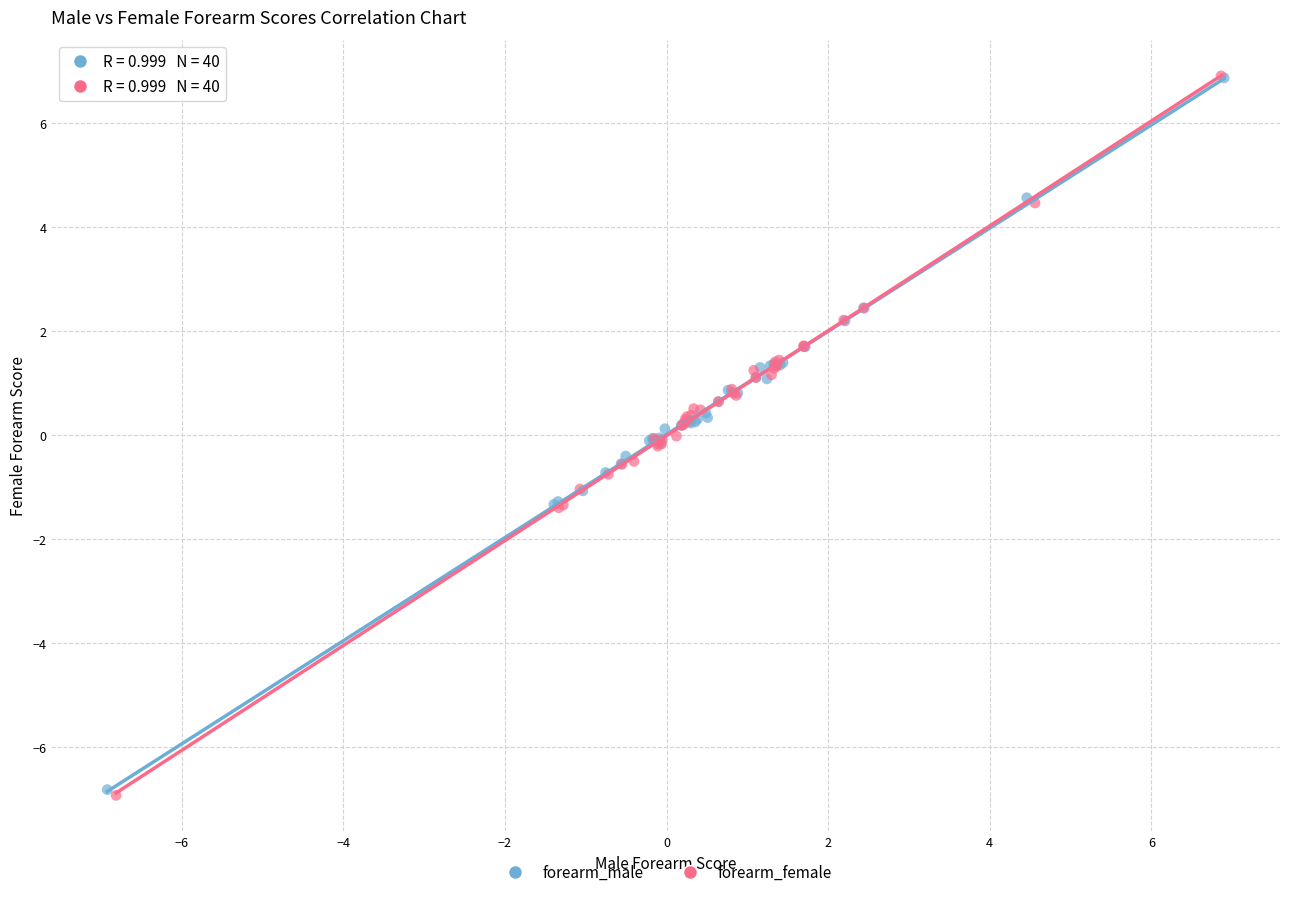

Which series has the largest Y range (max minus min)?

forearm_female